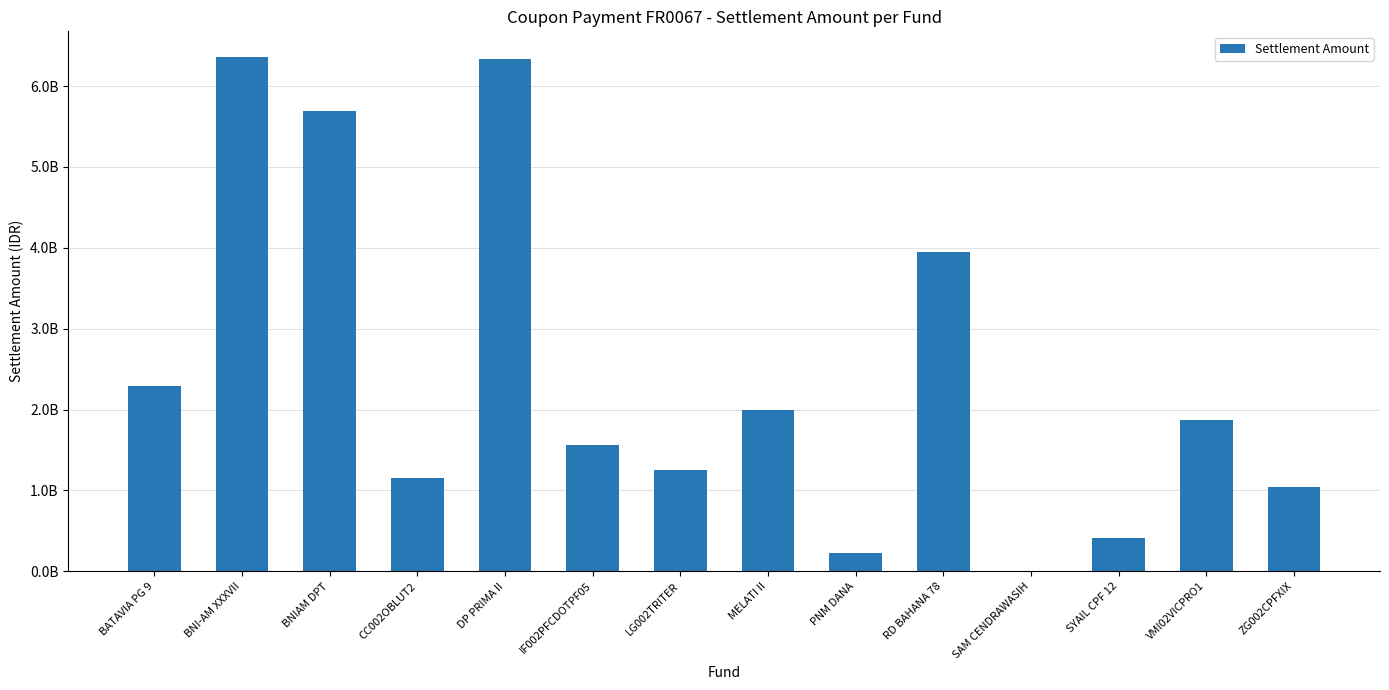

Rank the categories by value from highest to lowest.

BNI-AM XXXVII, DP PRIMA II, BNIAM DPT, RD BAHANA 78, BATAVIA PG 9, MELATI II, VMI02VICPRO1, IF002PFCDOTPF05, LG002TRITER, CC002OBLUT2, ZG002CPFXIX, SYAIL CPF 12, PNM DANA, SAM CENDRAWASIH